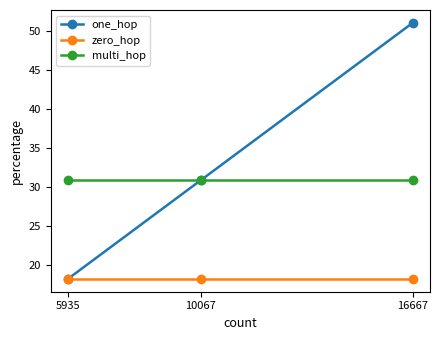

At which category is the sum across all series the highest?

16667